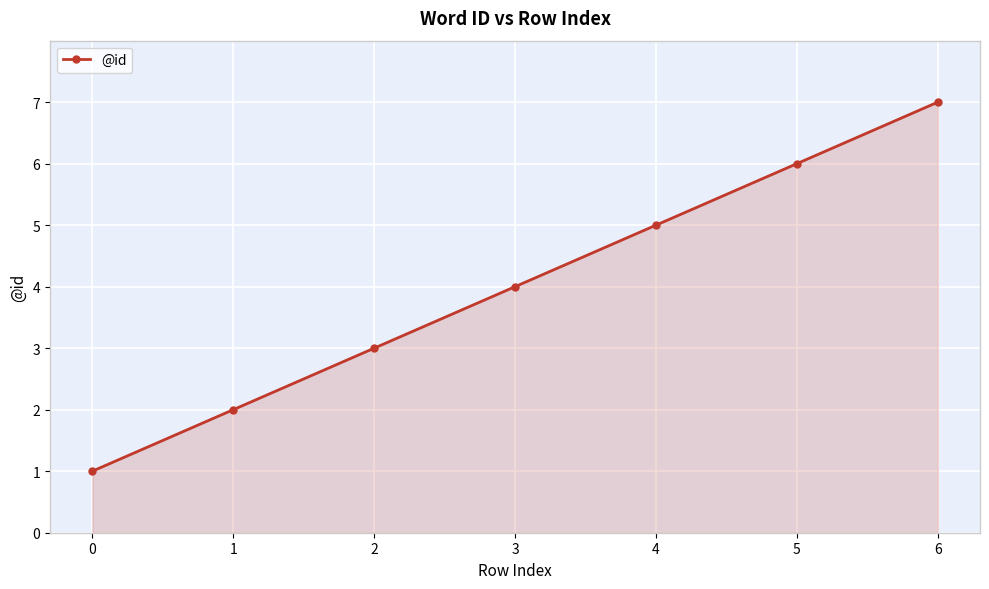

How many lines are shown in the chart?

1